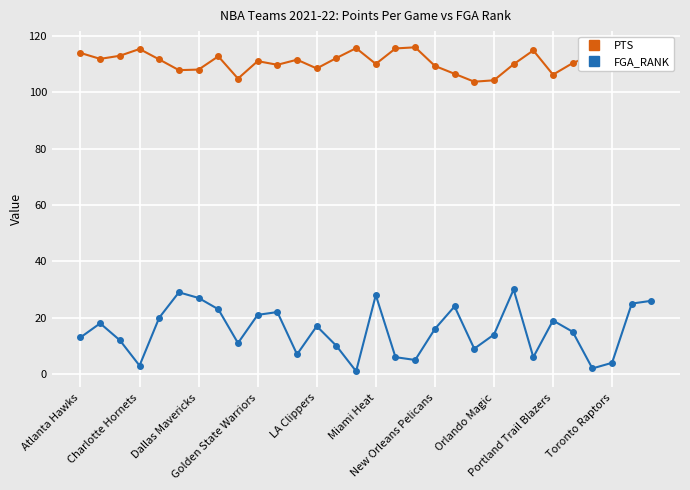

What is the value of the FGA_RANK point at the 16th from the left?

28.0